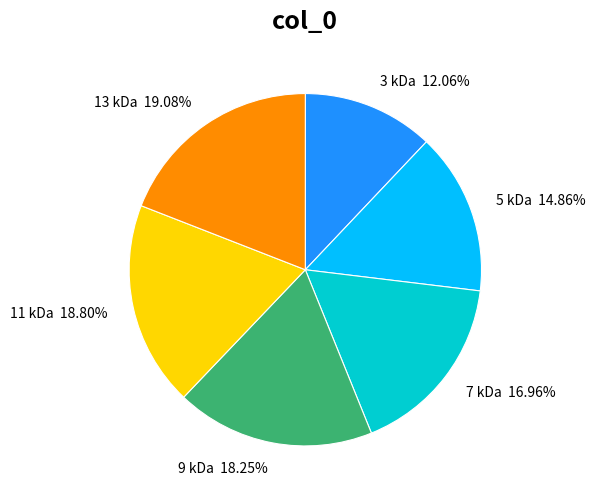

To the nearest percent, what is the combined percentage of 9 and 11?

37%